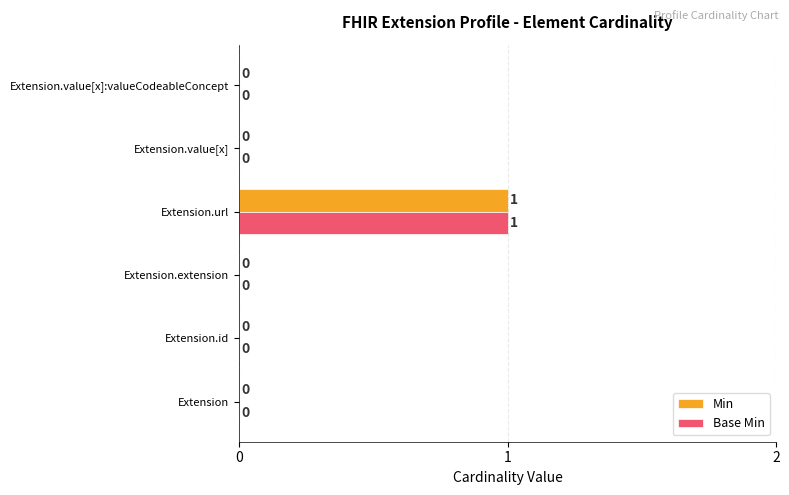

Which category has the highest value in the Min series?

Extension.url